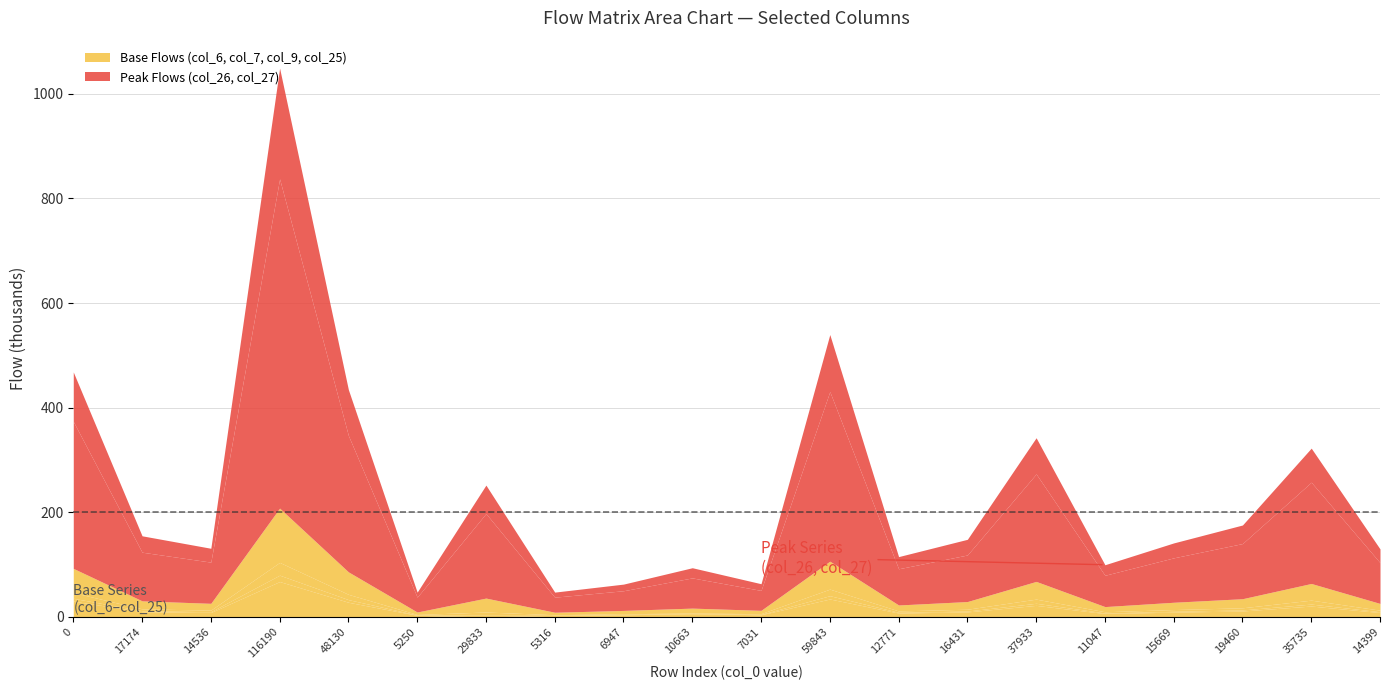

True or false: col_9 and col_27 cross at least once.

False